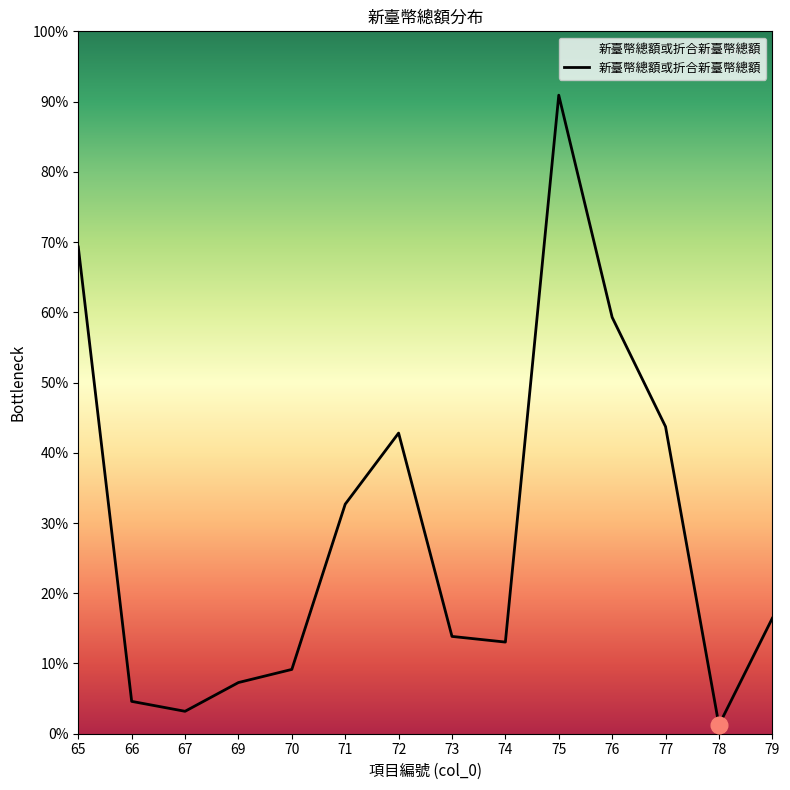

Rank the categories by value from lowest to highest.

78, 67, 66, 69, 70, 74, 73, 79, 71, 72, 77, 76, 65, 75